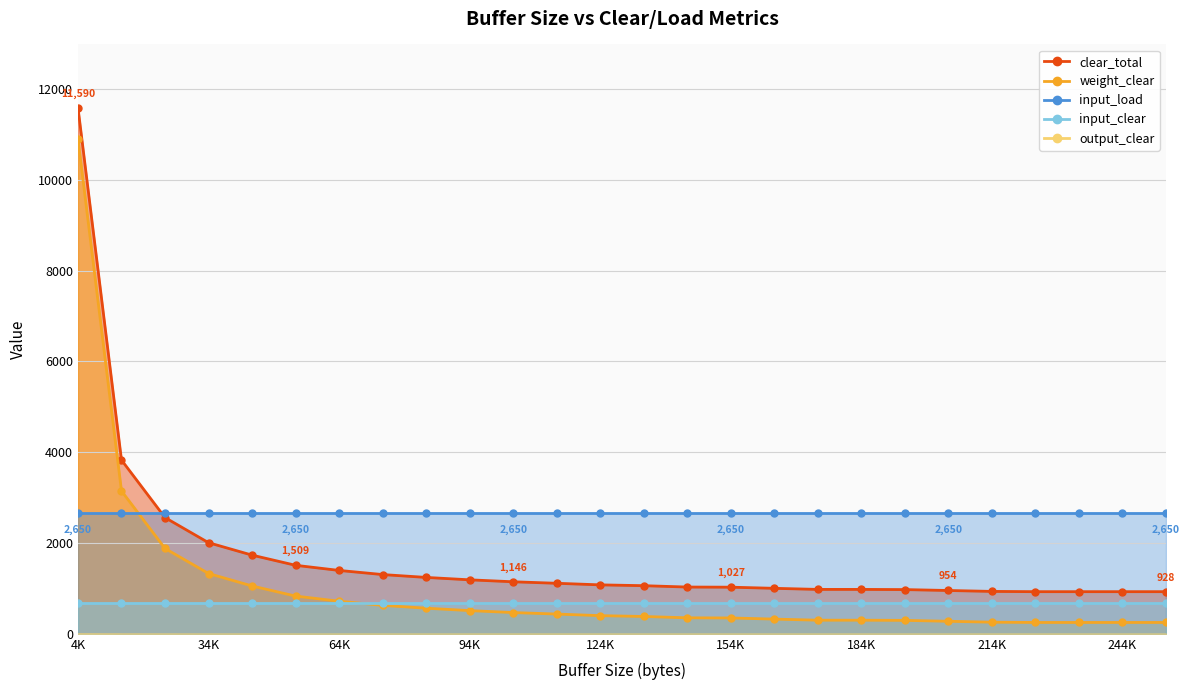

Which category has the lowest value in the clear_total series?

229376